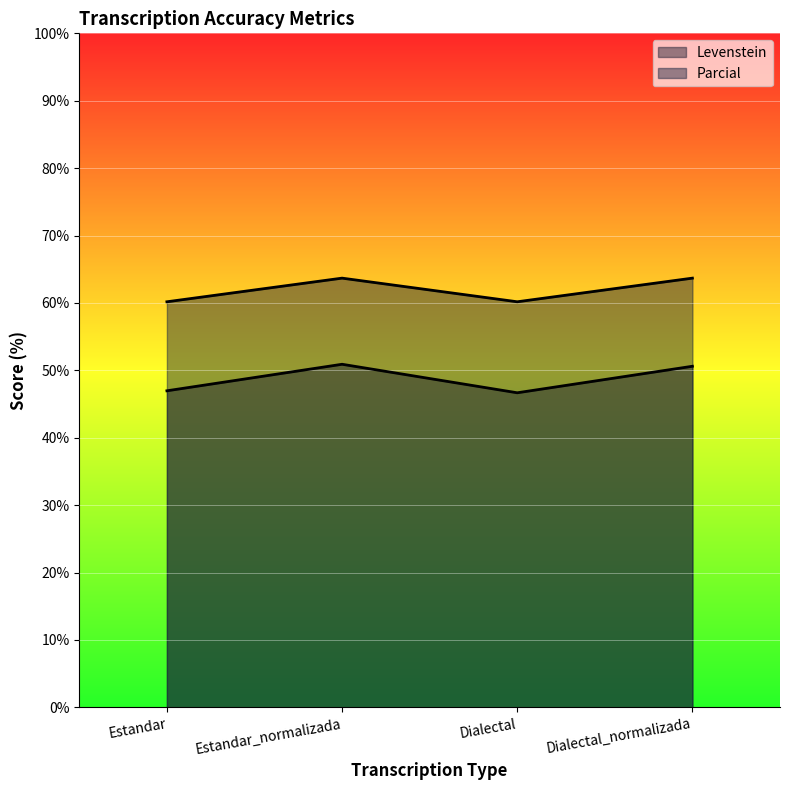

Count the number of categories in the chart.

4